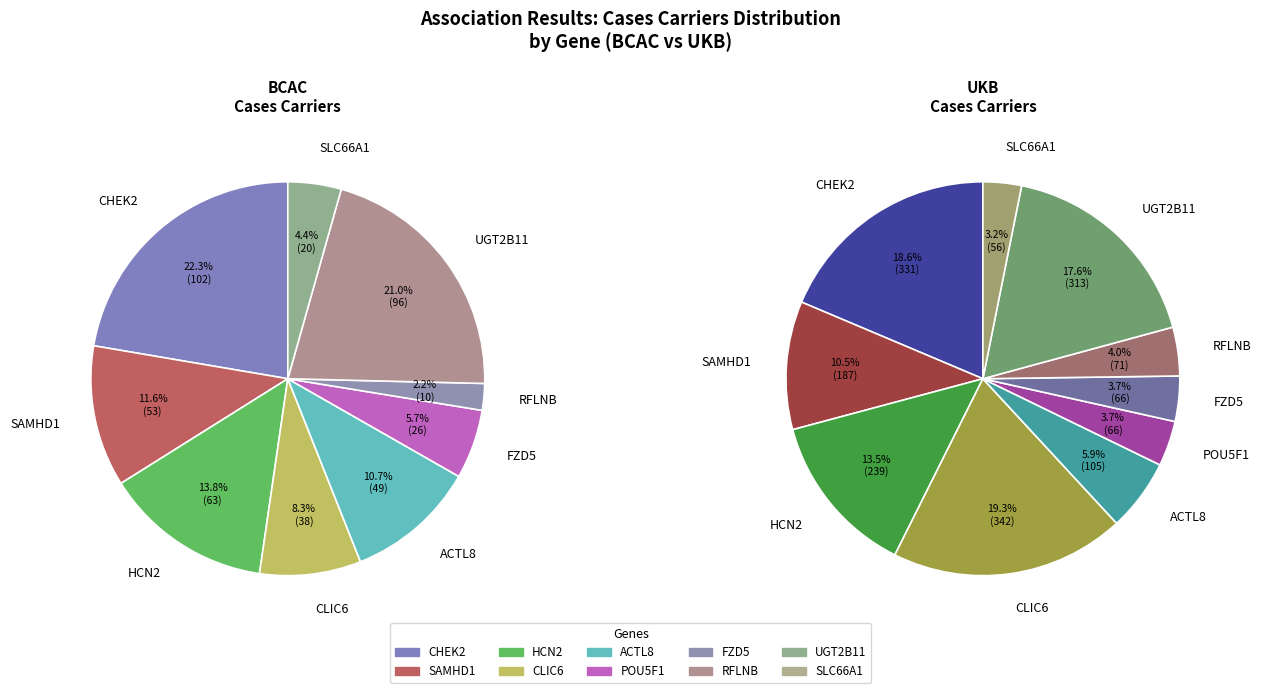

To the nearest percent, what portion does HCN2 represent?

14%